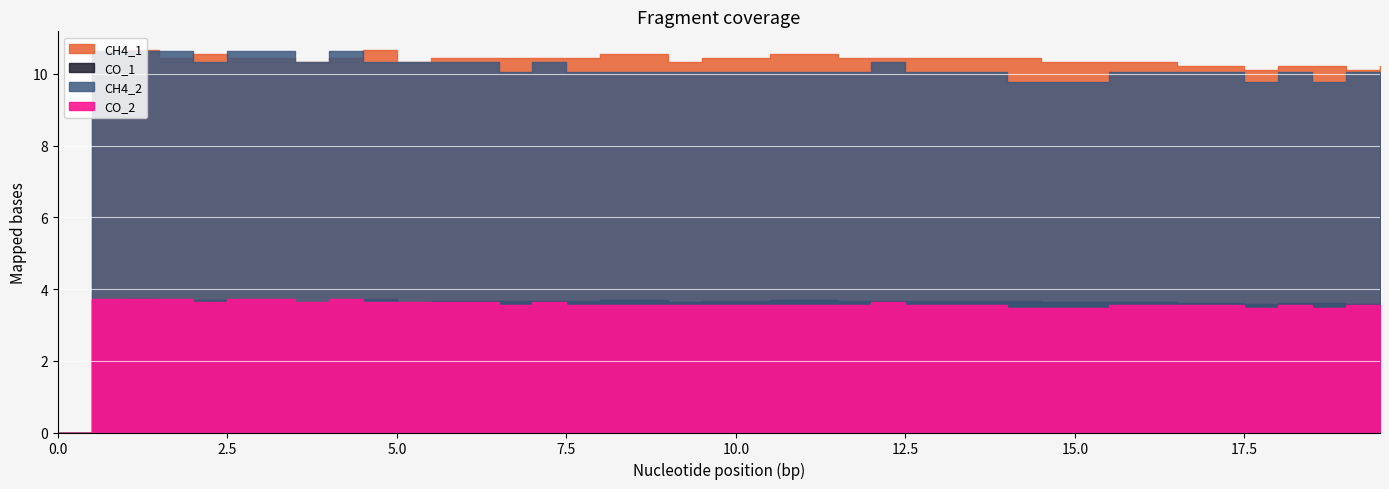

Does the chart display data point markers on the line(s)?

No